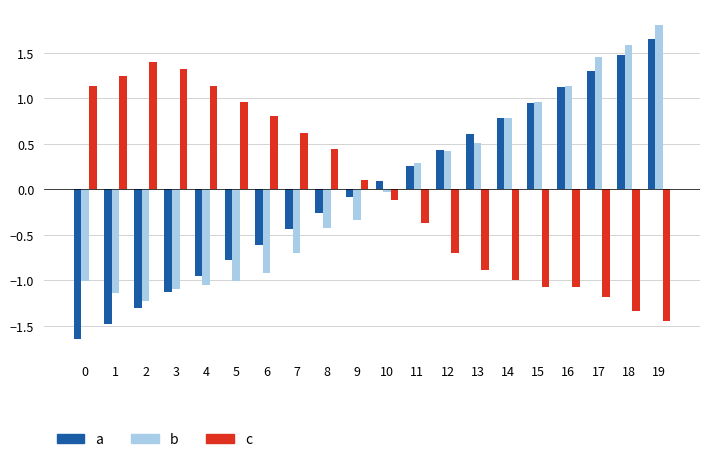

At 9, list the series in order from largest to smallest.

c, a, b